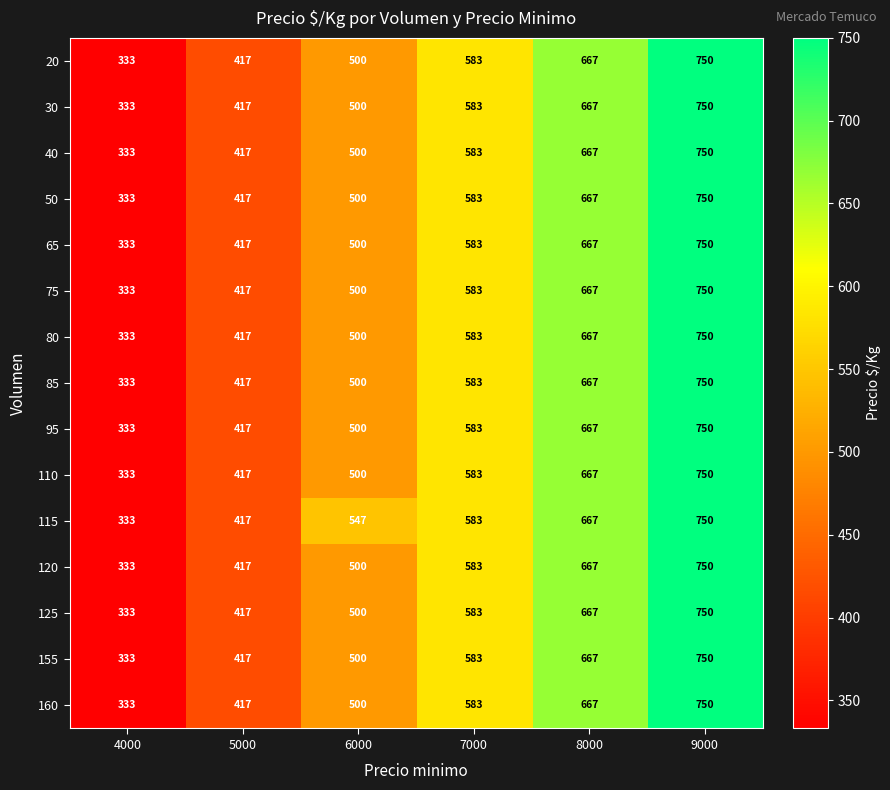

Read the 115 value at 7000, to the nearest 5.

585